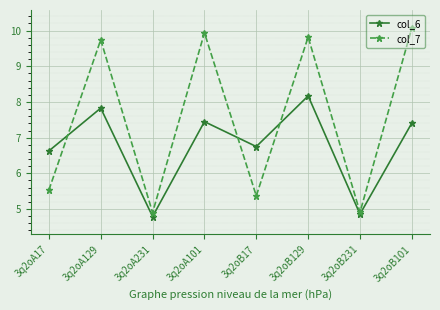

List the series in order of their peak value, highest first.

col_7, col_6